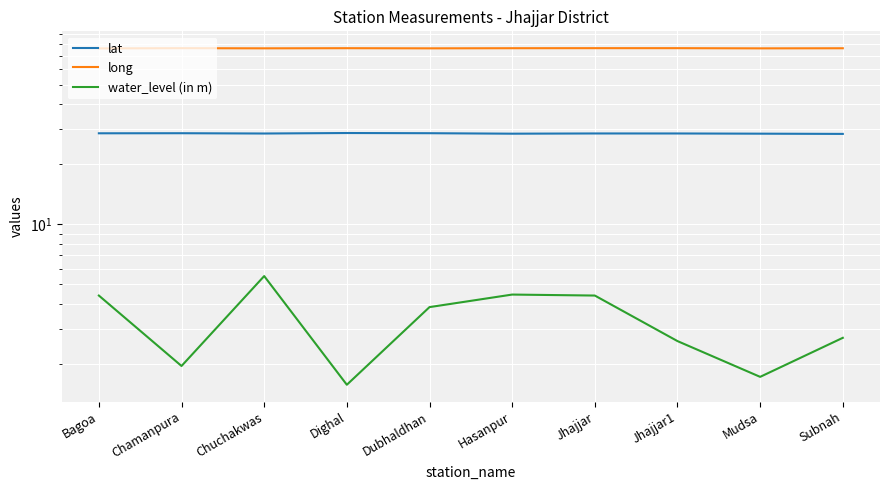

True or false: water_level (in m) has more than 0 interior local peaks.

True